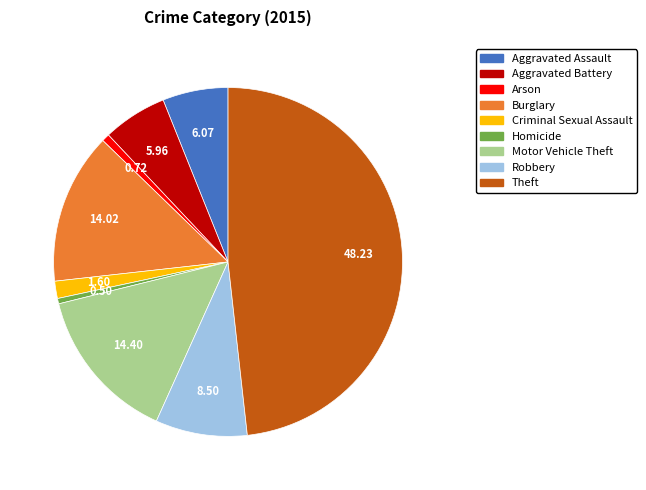

Between Aggravated Assault and Criminal Sexual Assault, which is larger?

Aggravated Assault